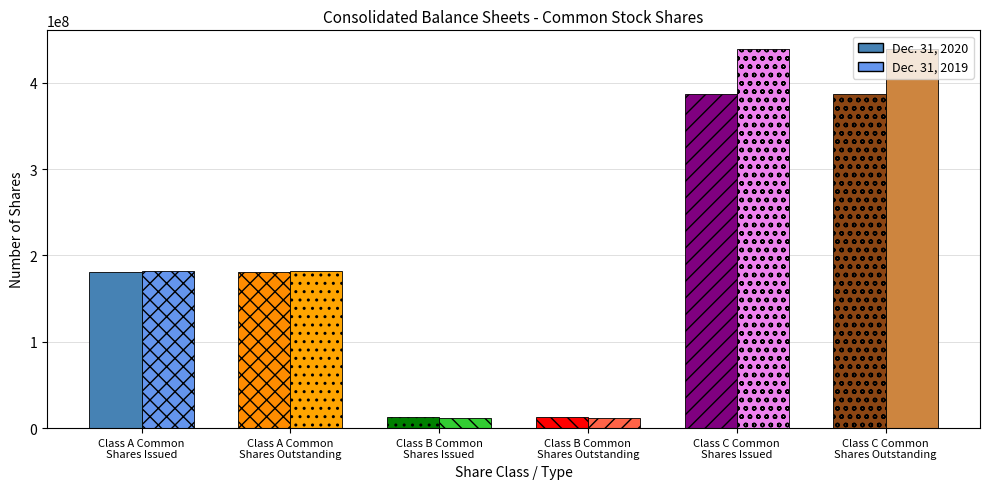

Which label corresponds to the largest value in the chart?

Class C Common
Shares Issued